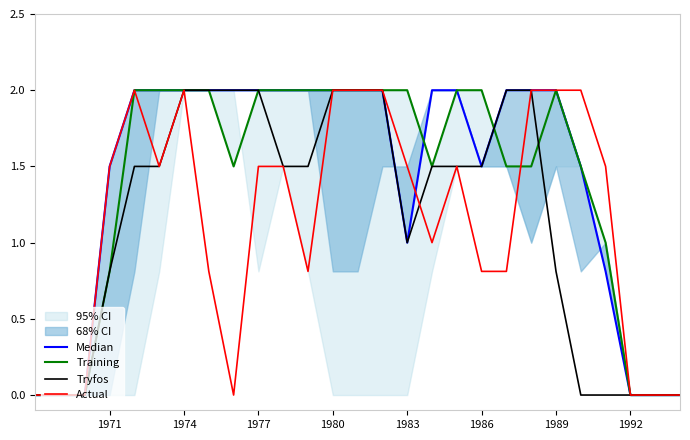

Does the chart display data point markers on the line(s)?

No